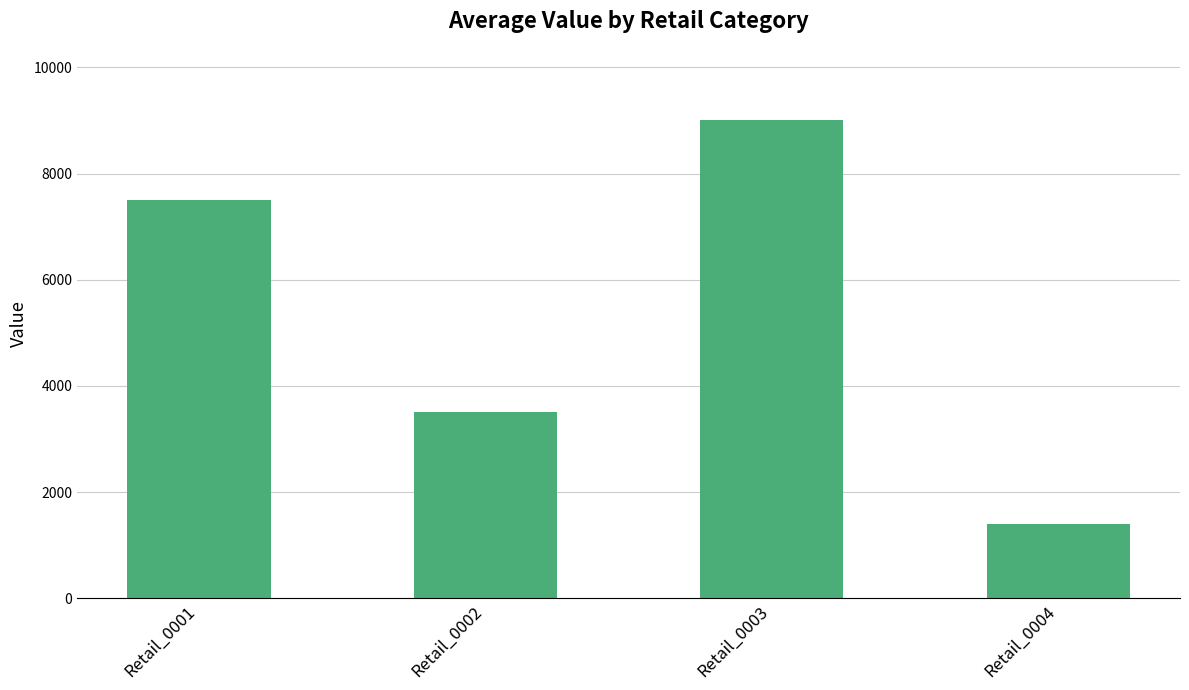

What is the sum of the values at Retail_0004 and Retail_0001?

8900